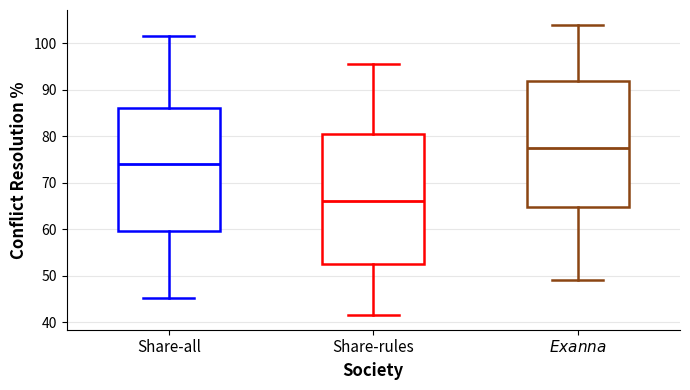

Which box's median line is the highest?

$\it{Exanna}$